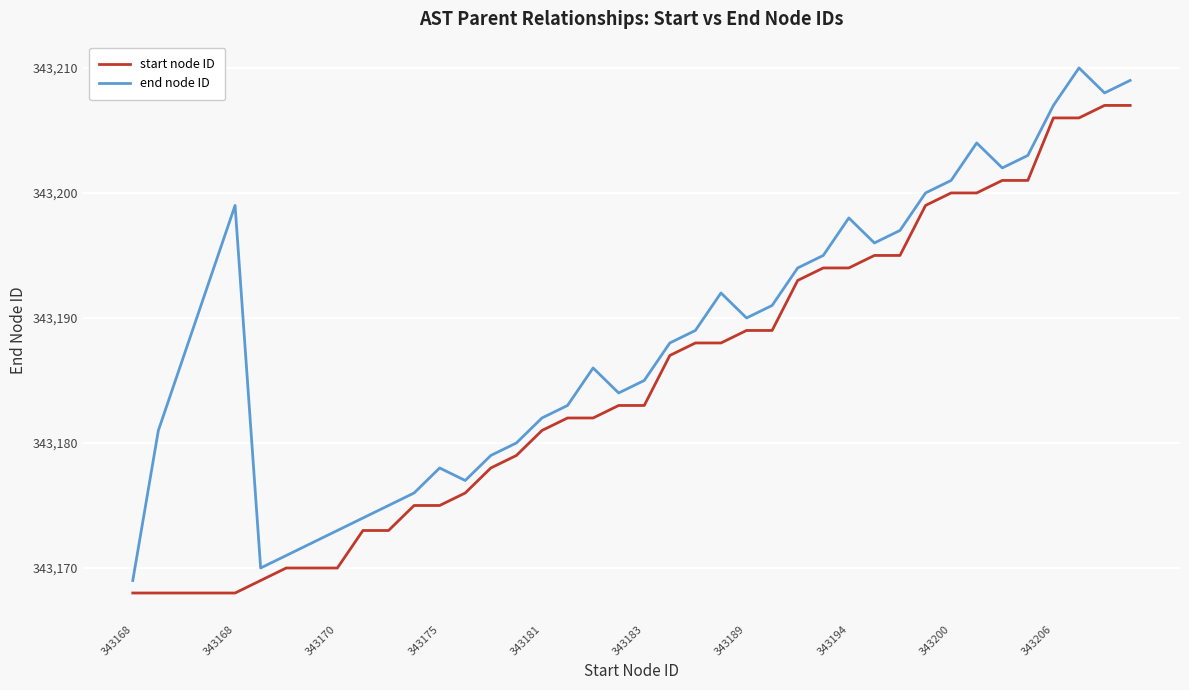

Count the number of data series in this chart.

2